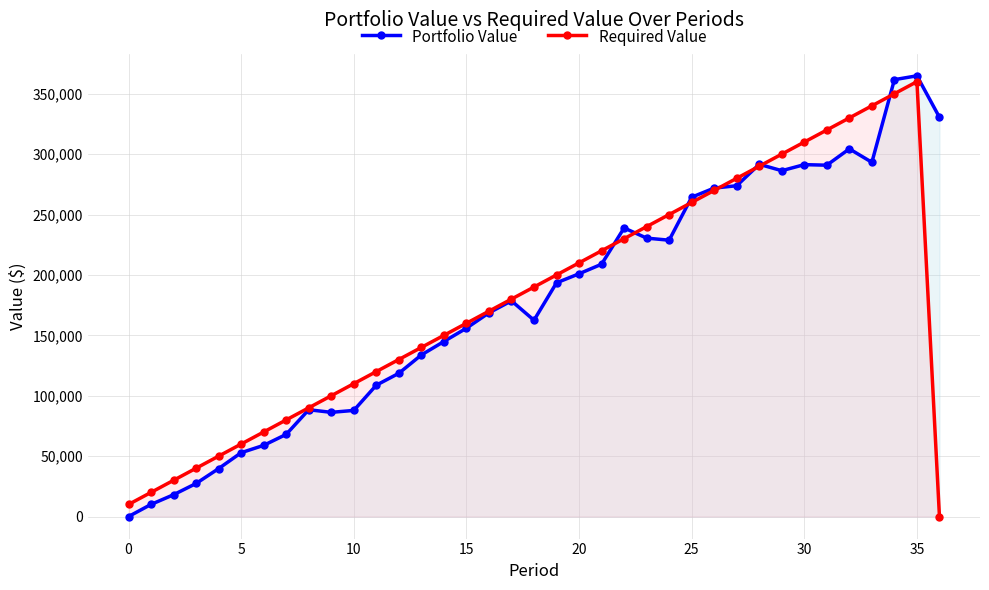

Is this an area chart (filled region under the line)?

No